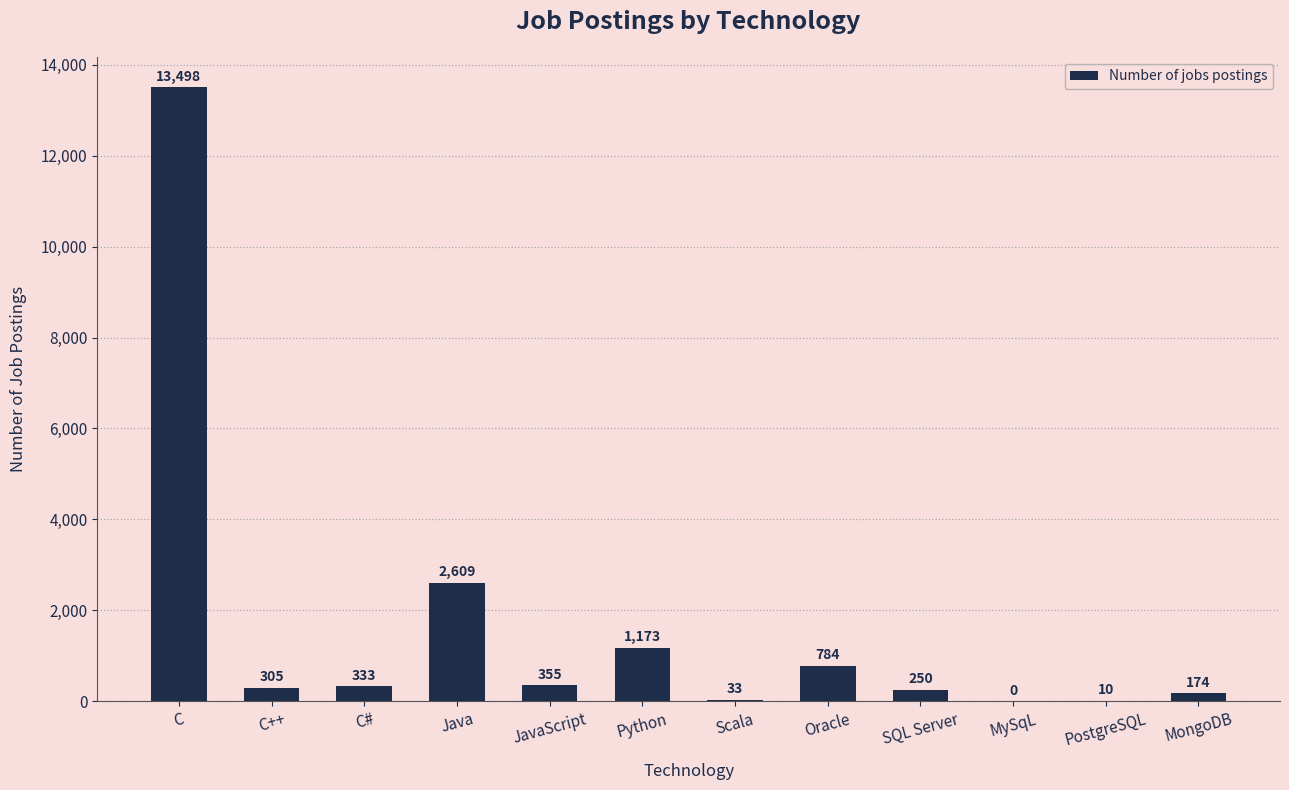

Reading left to right, extract all data points from this chart.

13498	305	333	2609	355	1173	33	784	250	0	10	174